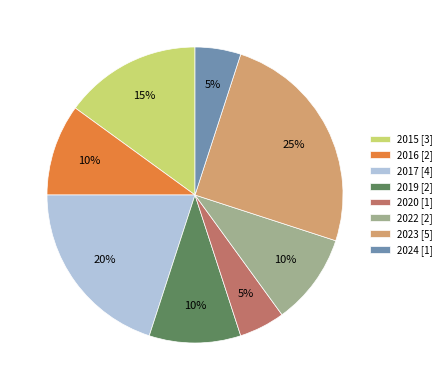

Is it true that 2024 is 5% of the pie?

True